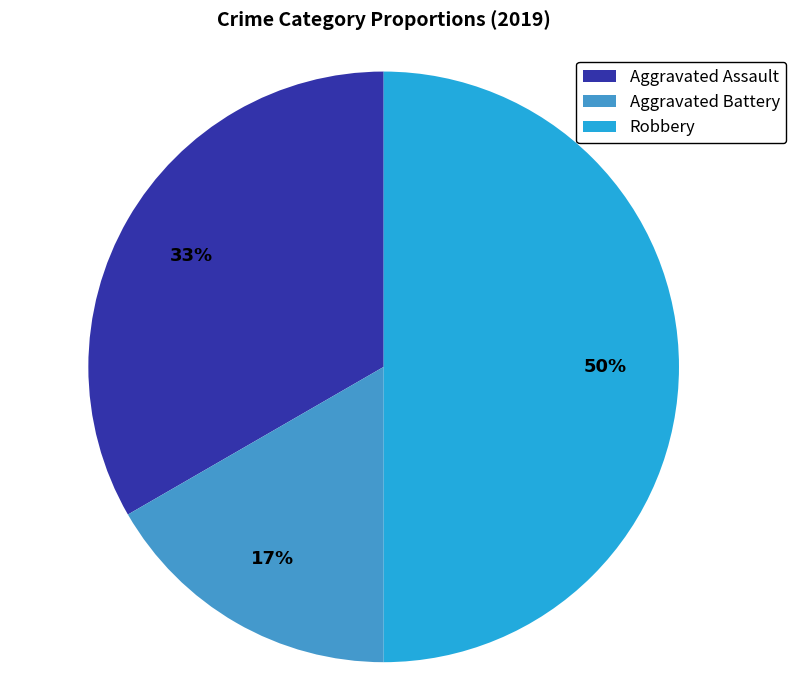

Combined, do Robbery and Aggravated Assault account for over 50%?

Yes